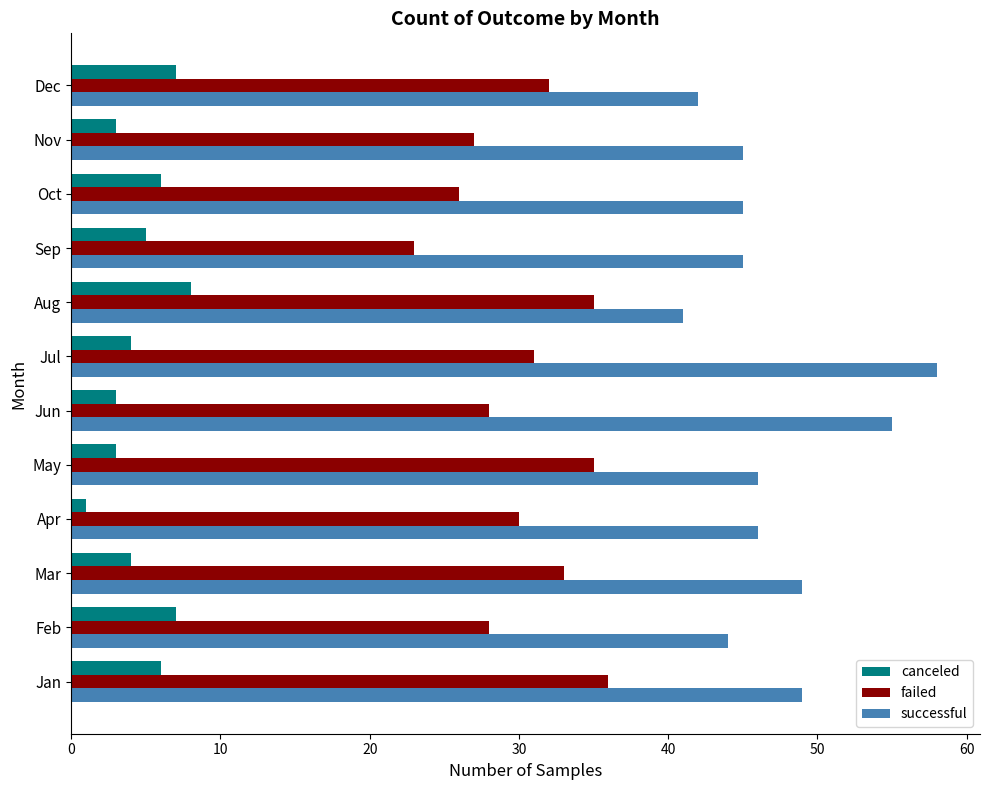

Between Jul and Nov, which series saw the biggest shift?

successful